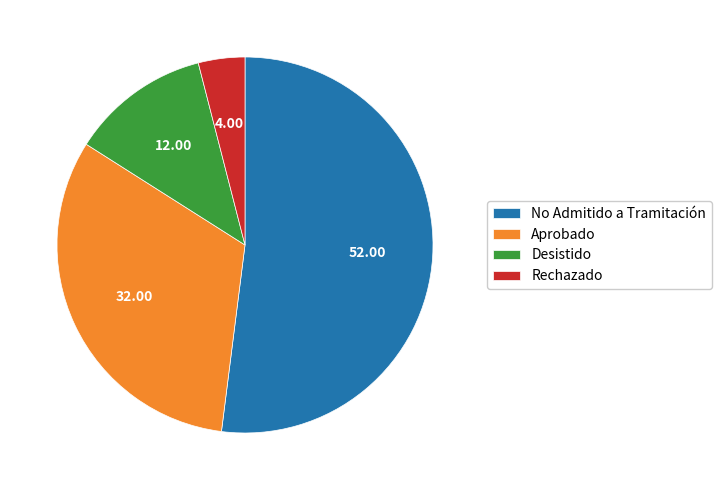

Rank the categories by value from highest to lowest.

No Admitido a Tramitación, Aprobado, Desistido, Rechazado